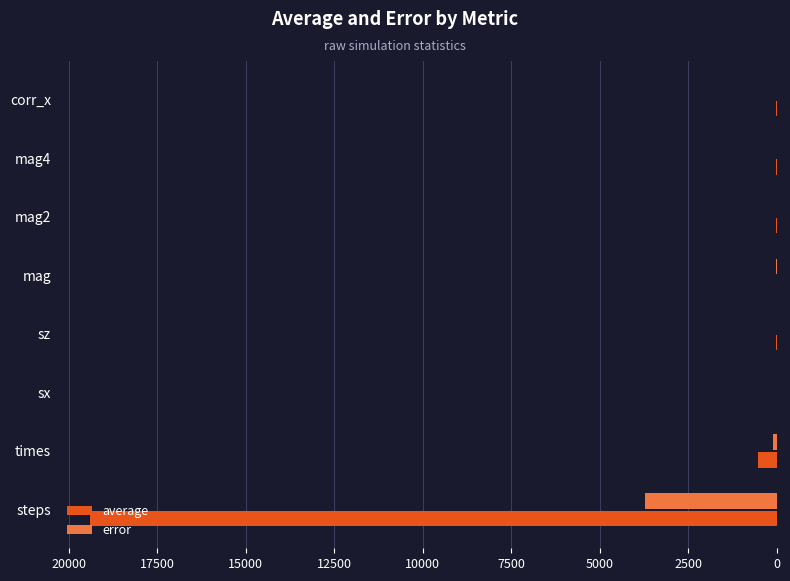

How many distinct data groups are displayed?

2